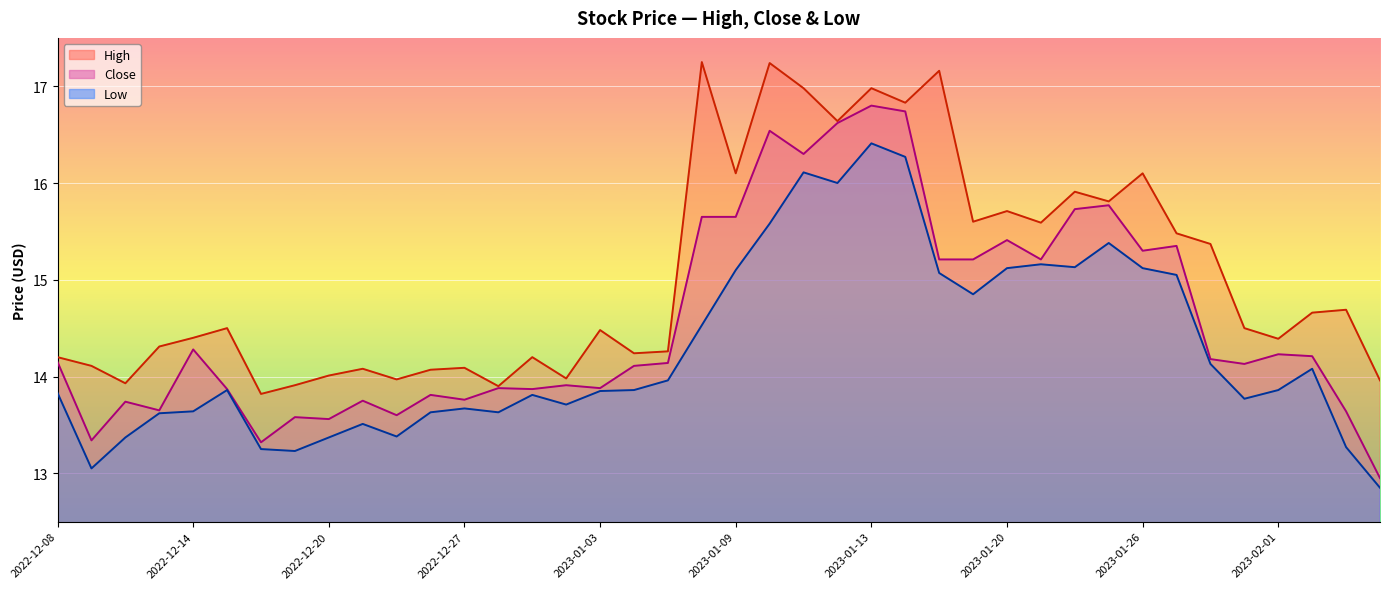

True or false: Low and High intersect in this chart.

False